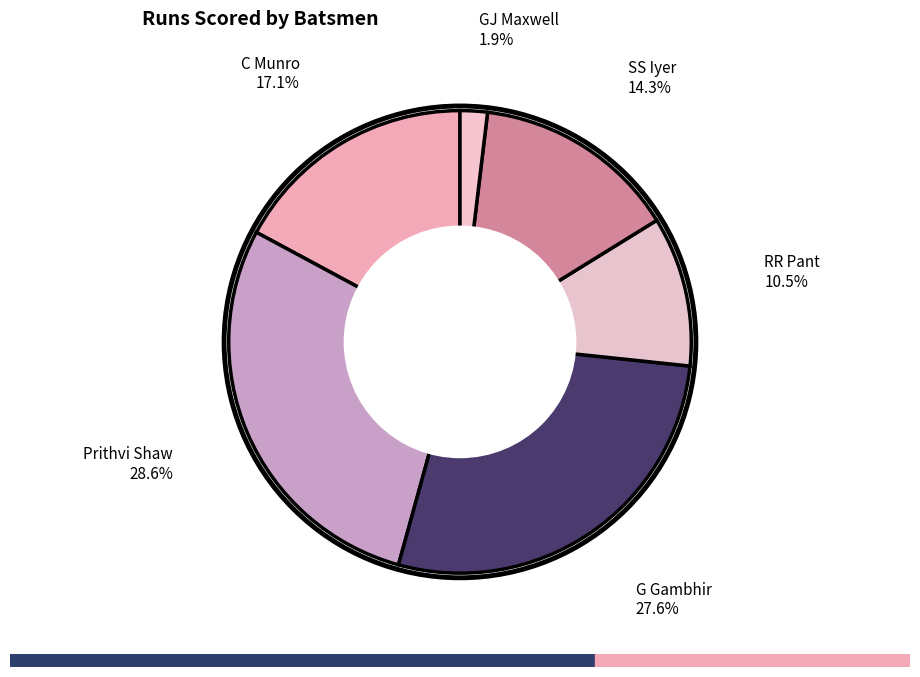

How many slices are in this pie chart?

6